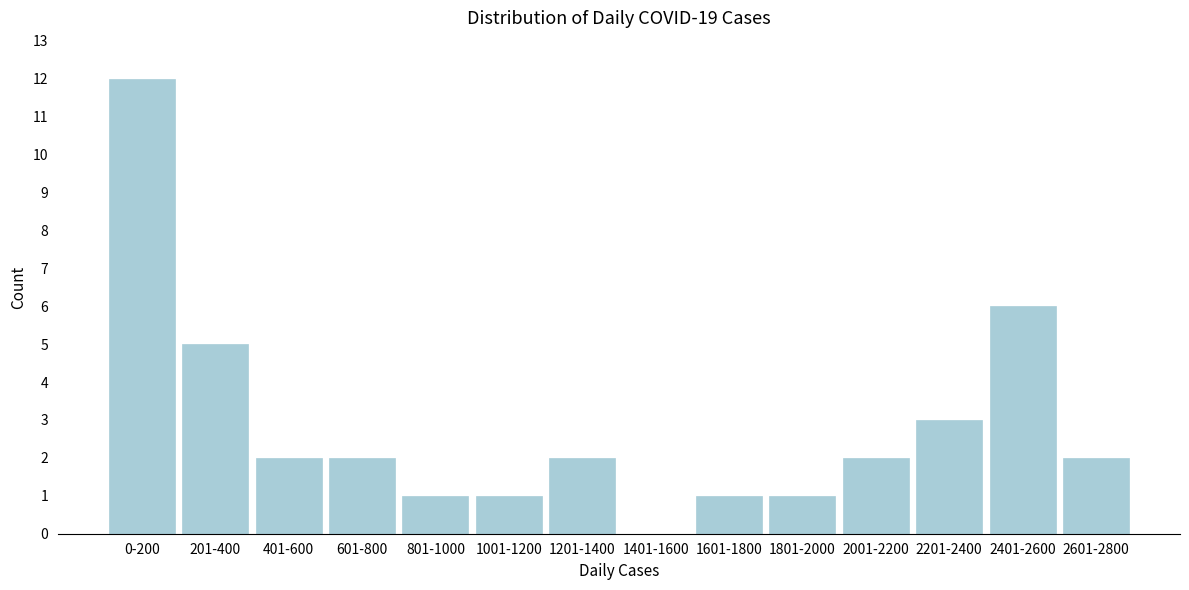

Reading left to right, extract all data points from this chart.

0-200=12	201-400=5	401-600=2	601-800=2	801-1000=1	1001-1200=1	1201-1400=2	1401-1600=0	1601-1800=1	1801-2000=1	2001-2200=2	2201-2400=3	2401-2600=6	2601-2800=2